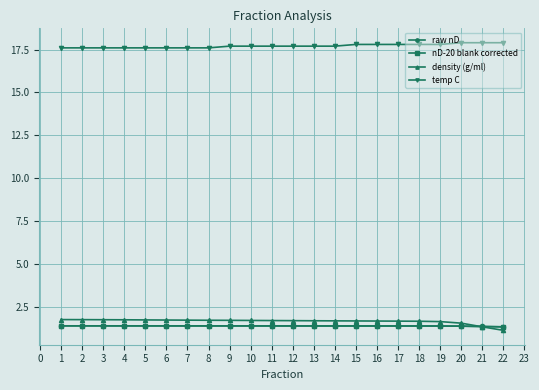

What is the smallest value displayed?

1.1